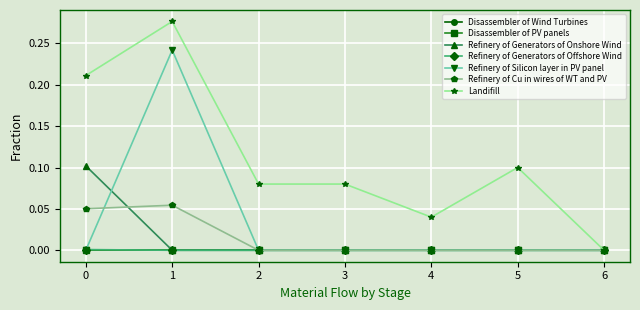

Is this an area chart (filled region under the line)?

No